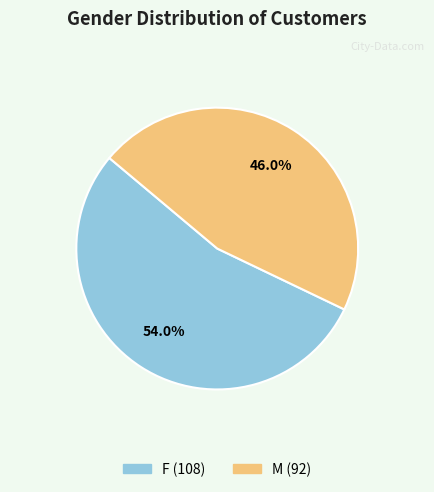

Which slice represents more than half of the pie?

F